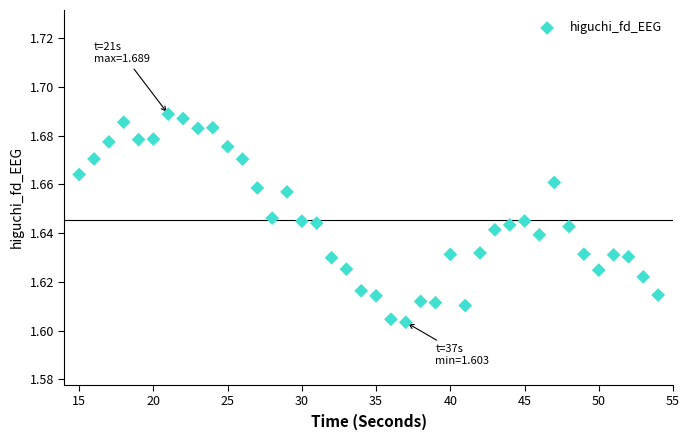

What is the range of X values (max minus min)?

39.0